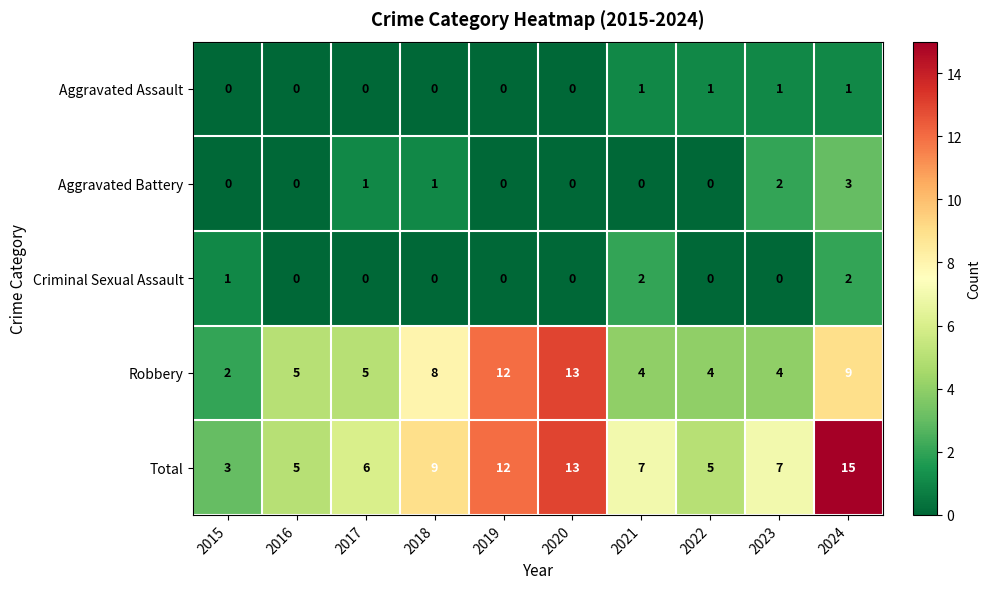

How many data points does each series have?

10